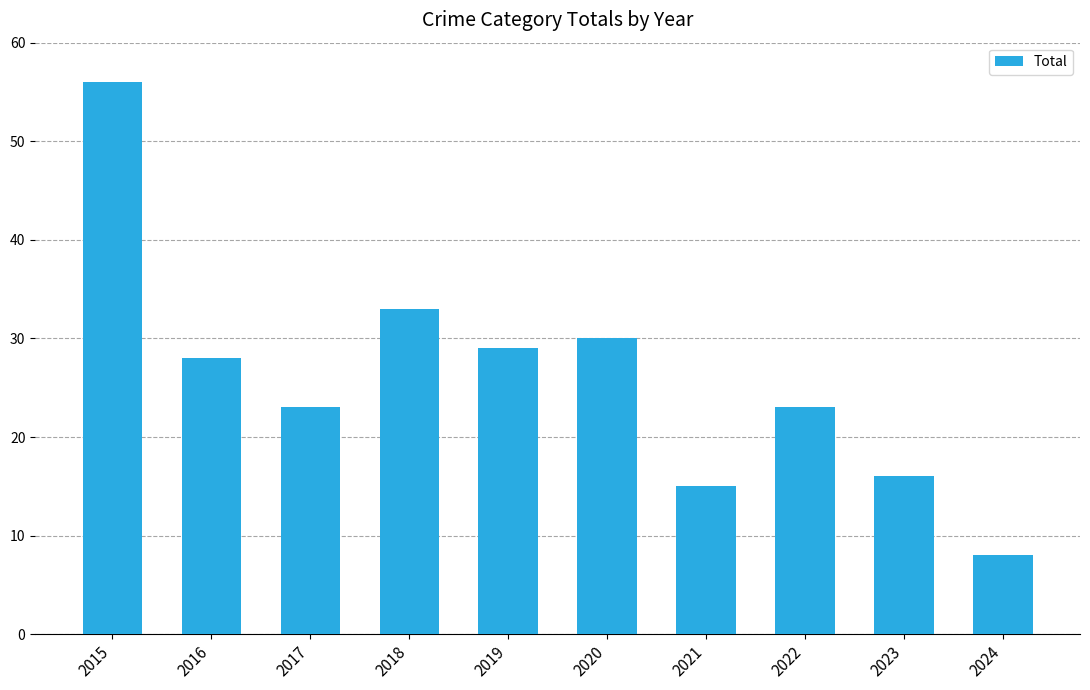

At which label is the value closest to 32?

2018